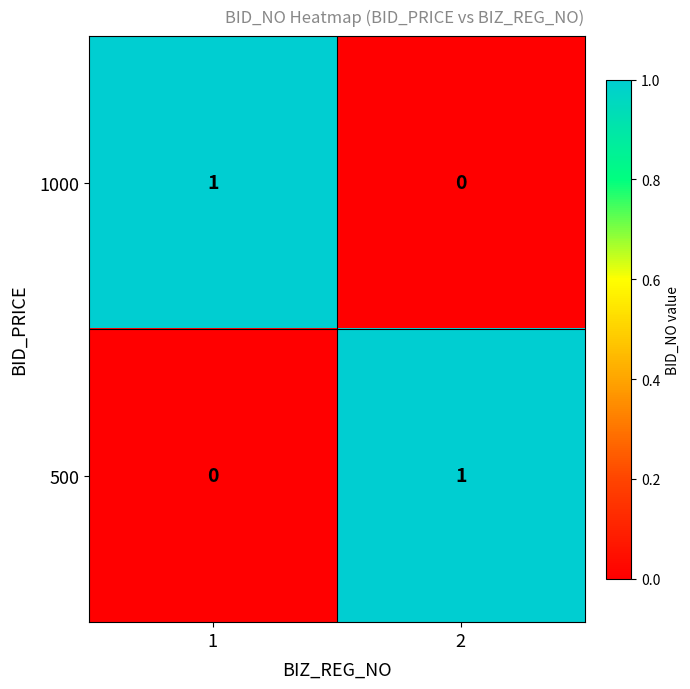

Is it true that 500 equals 1 at 2?

True